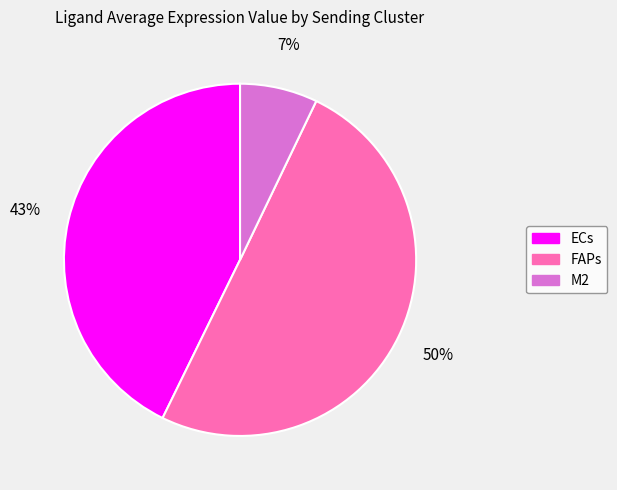

To the nearest percent, what is the difference between the FAPs and M2 slice percentages?

43%